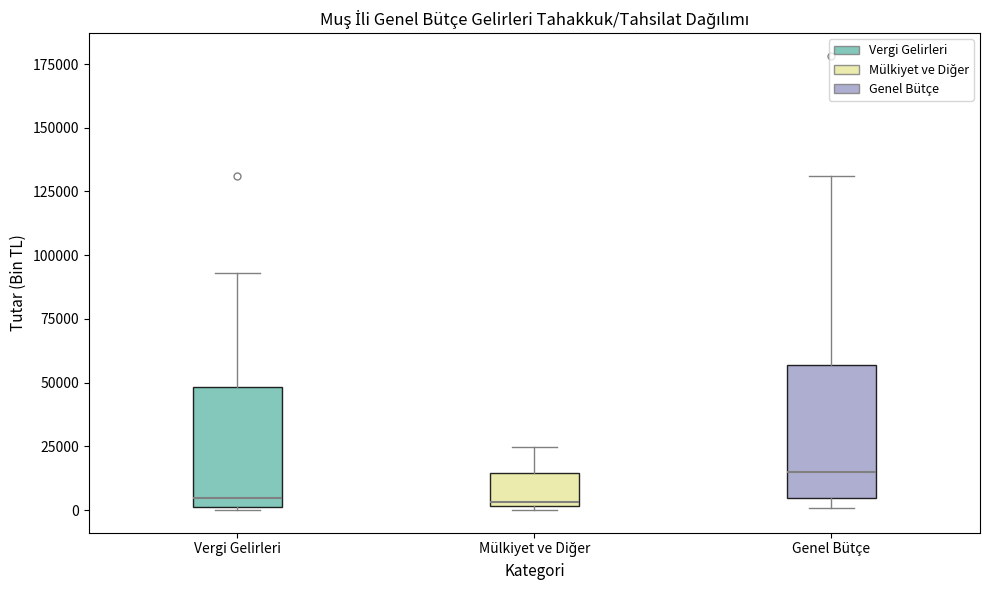

Reading left to right, read every box against the y-axis: the position of its median line, the range the box covers, and the ends of its whiskers. The values are not printed on the chart, so give them approximately, as read against the axis.

Vergi Gelirleri: median 5000, box 0 to 50000, whiskers 0 to 95000
Mülkiyet ve Diğer: median 5000, box 0 to 15000, whiskers 0 to 25000
Genel Bütçe: median 15000, box 5000 to 55000, whiskers 0 to 130000